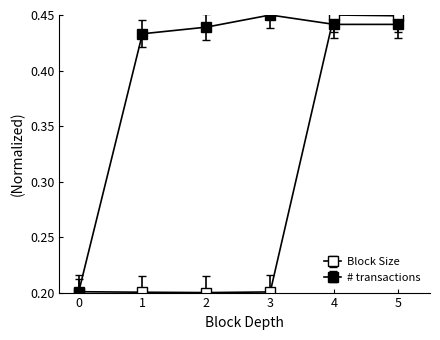

The # transactions series shows 0.4 at 4. True or false?

True